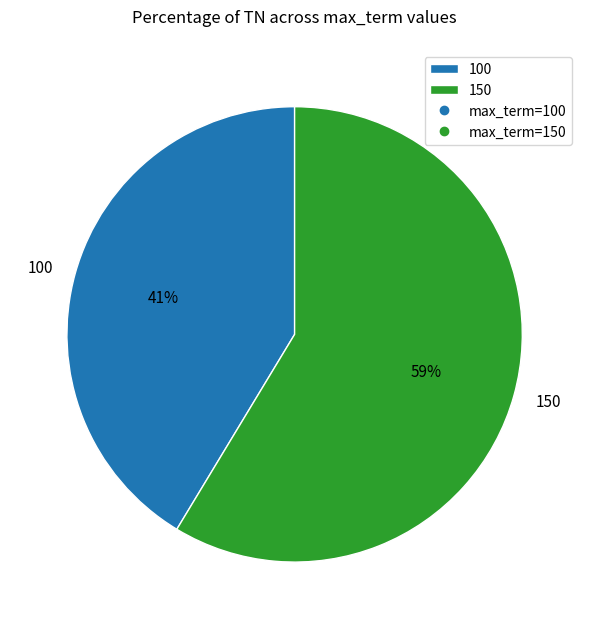

Which has a higher value, 100 or 150?

150